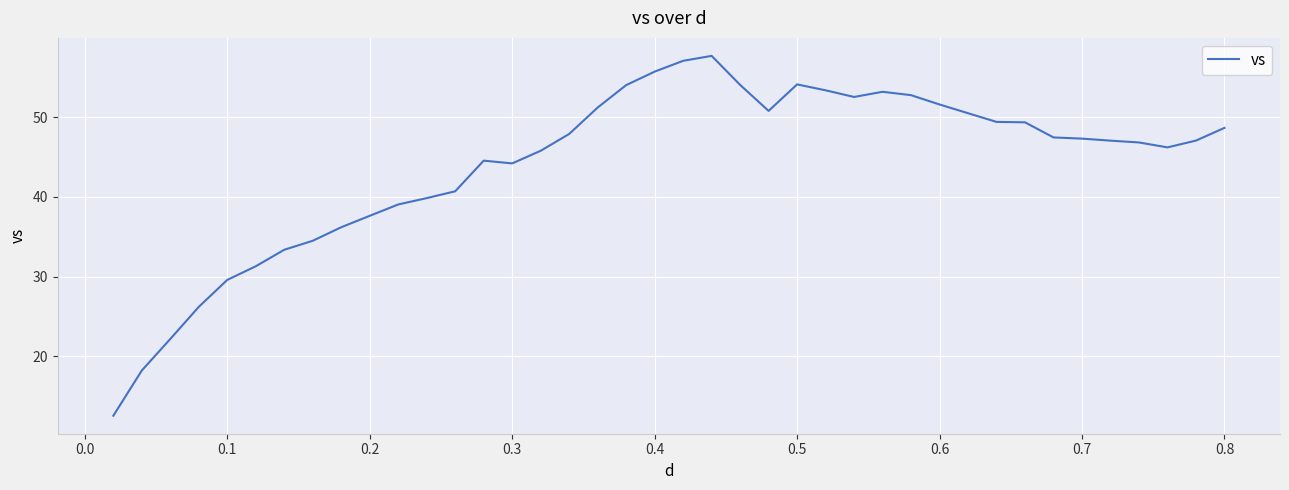

What is the smallest value displayed?

12.6